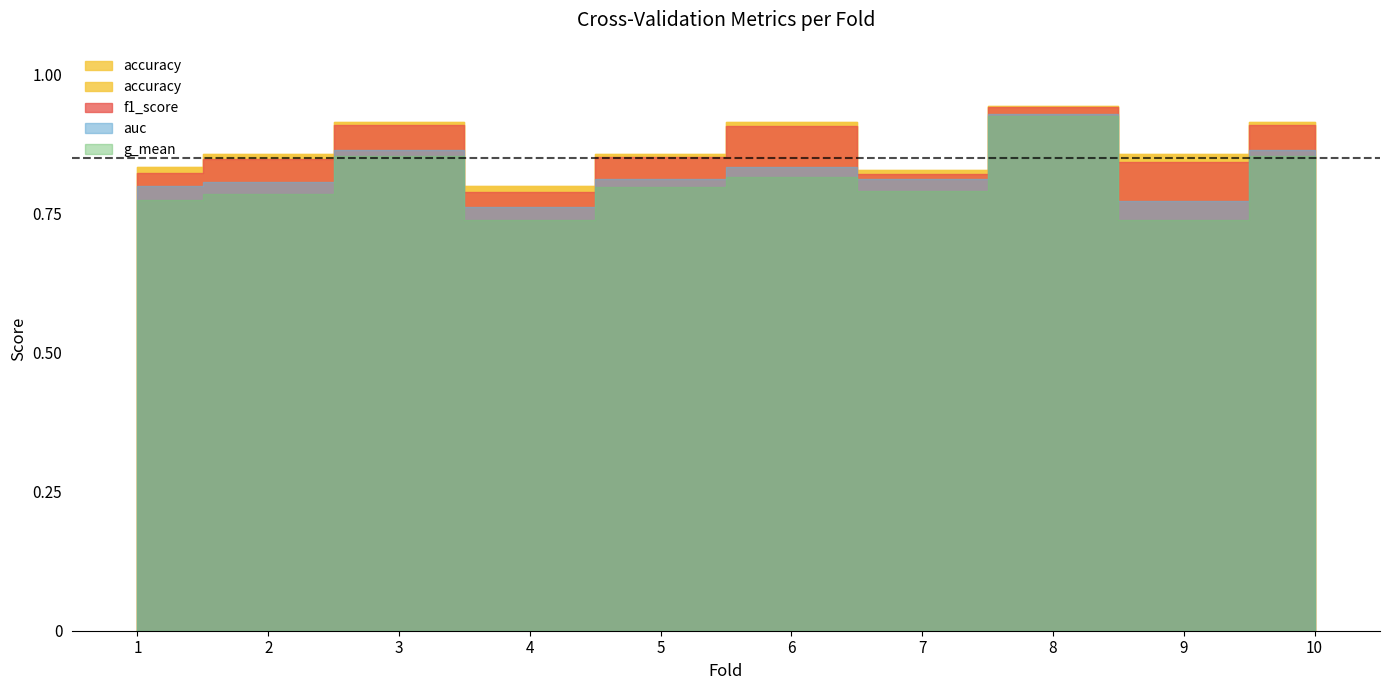

What is the value of the f1_score point at the 8th from the left?

0.9